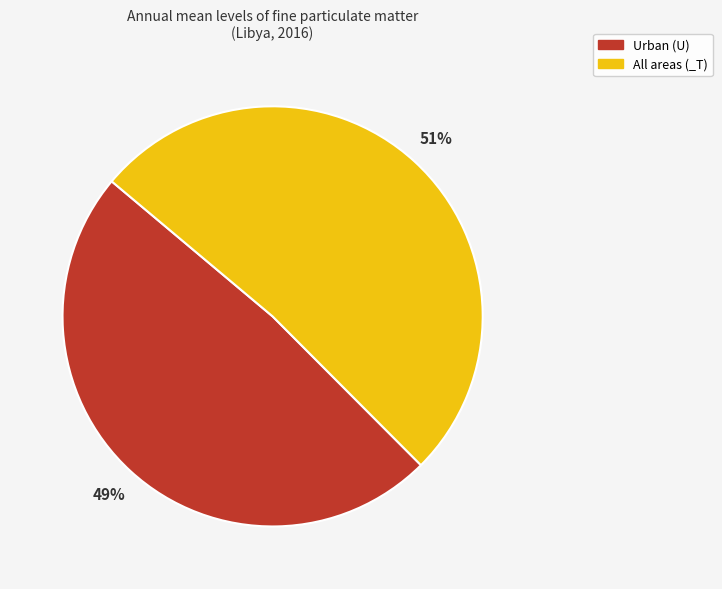

Which slice is the largest?

All areas (_T)